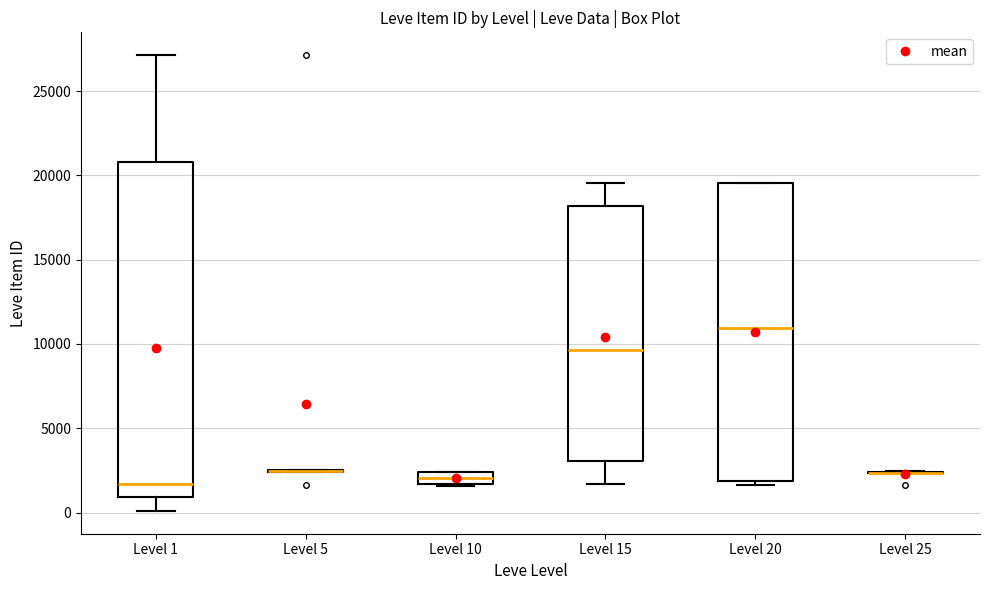

Where is the upper edge of the box for Level 10 on the y-axis? The values are not printed on the chart, so give them approximately, as read against the axis.

2500